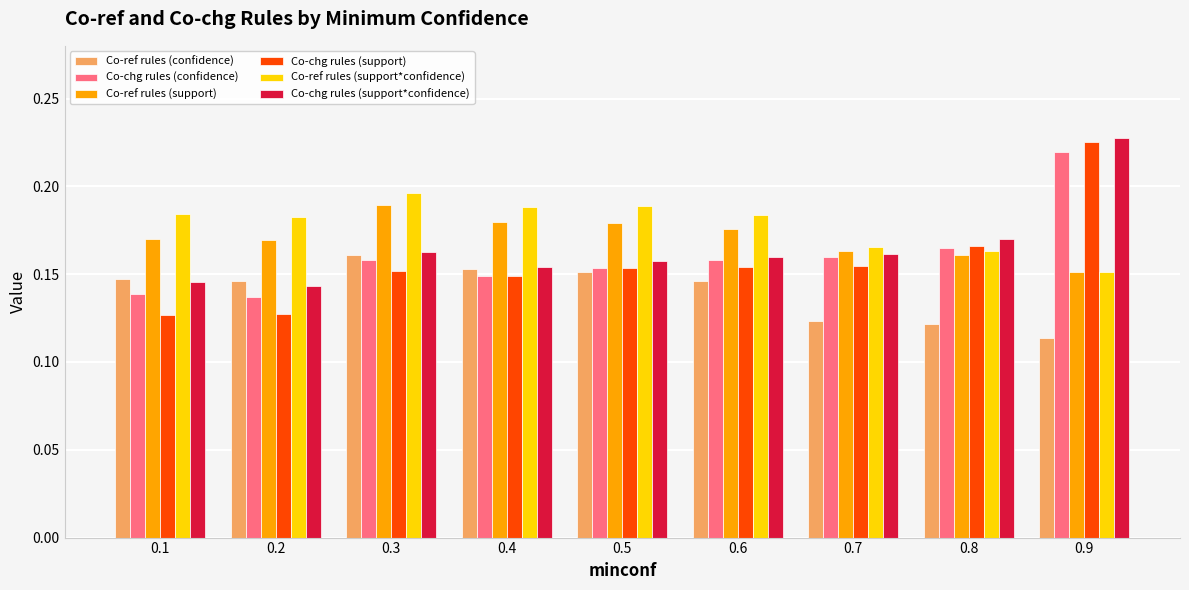

True or false: Co-ref rules (support*confidence) has a value of 0.3 at 0.8.

False